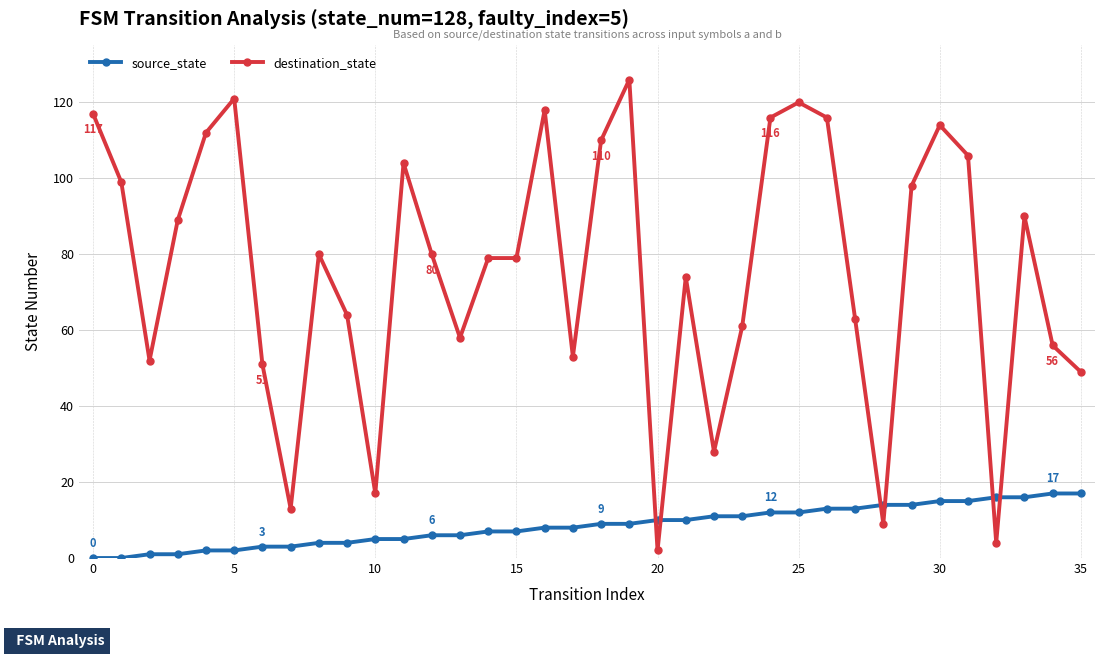

Which series has the largest range (max minus min)?

destination_state